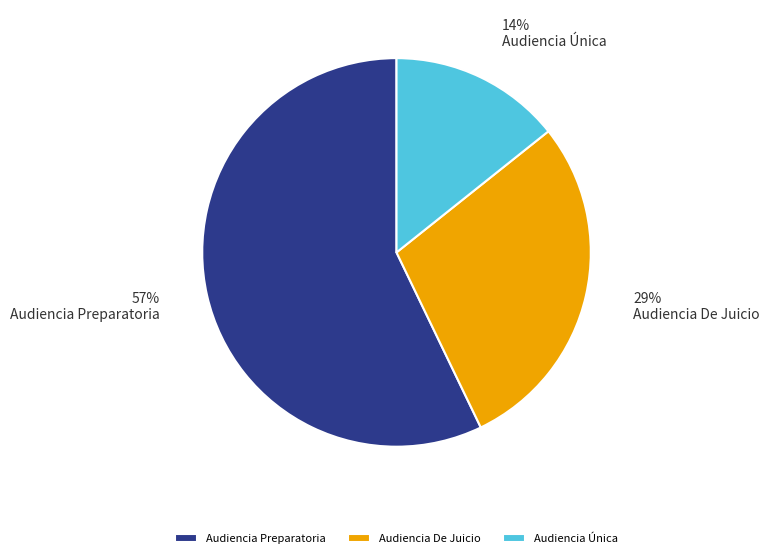

To the nearest percent, what is the difference between the Audiencia Única and Audiencia Preparatoria slice percentages?

43%